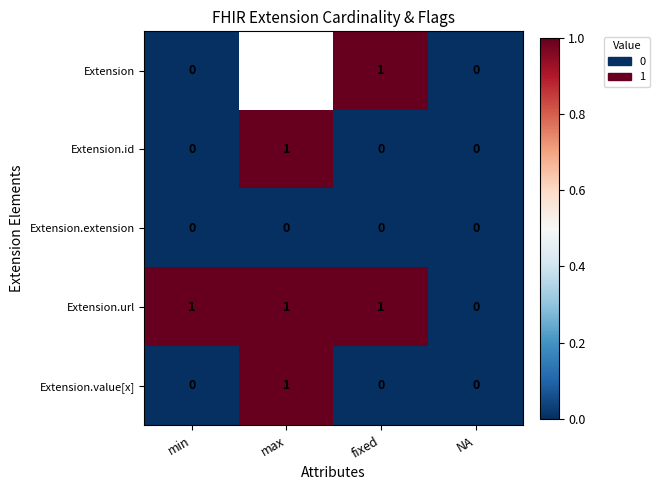

List the series in order of their peak value, highest first.

Extension, Extension.id, Extension.url, Extension.value[x], Extension.extension